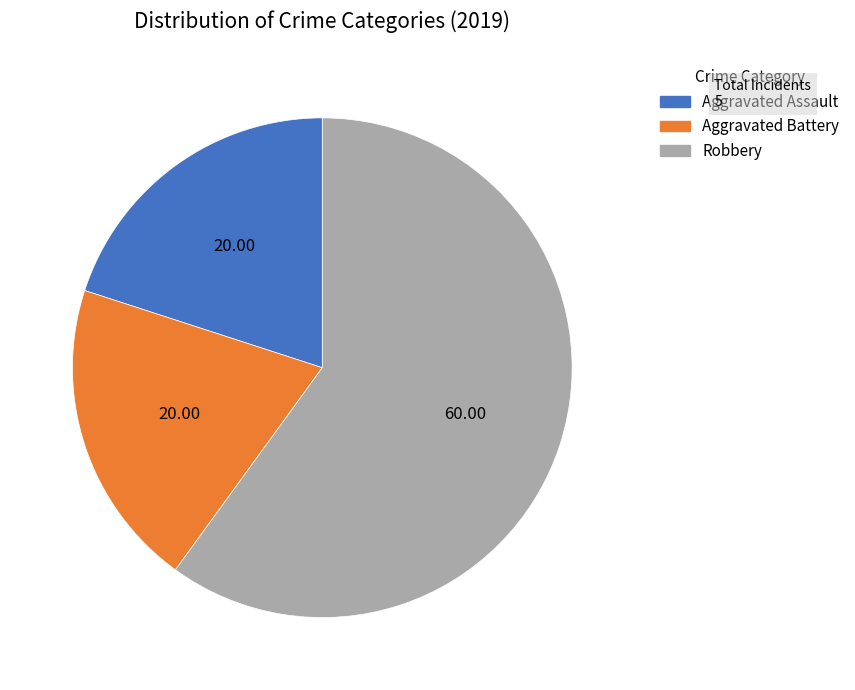

What is the largest slice in the pie chart?

Robbery